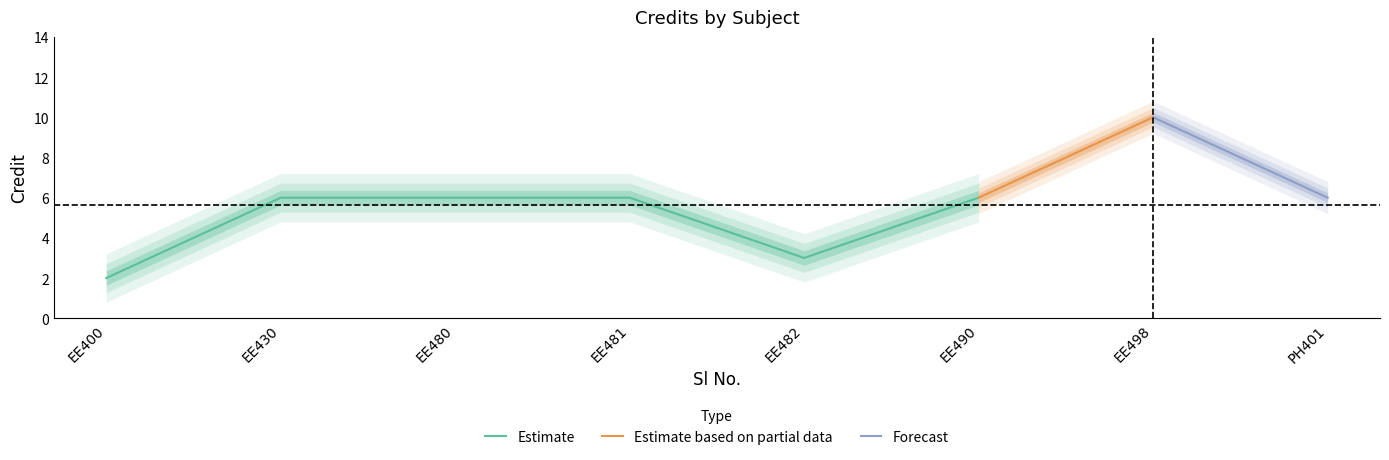

What is the value of the 8th point from the left?

6